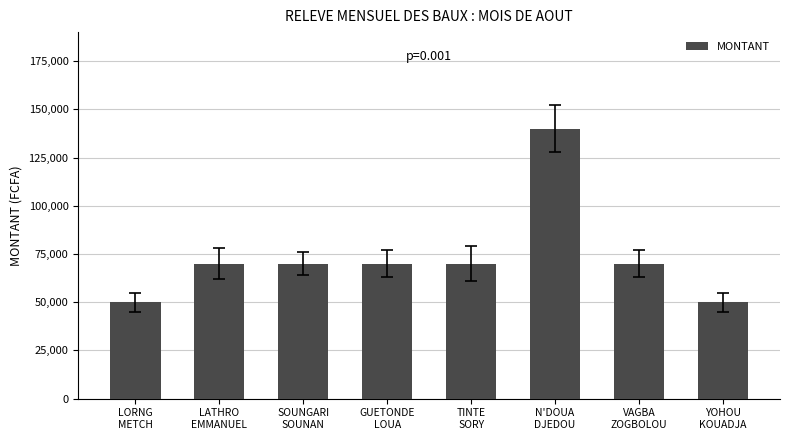

How many categories are shown in the chart?

8